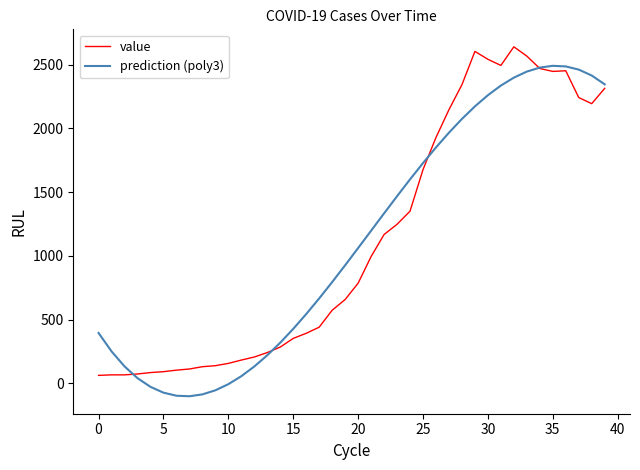

List the series in order of their peak value, lowest first.

prediction (poly3), value